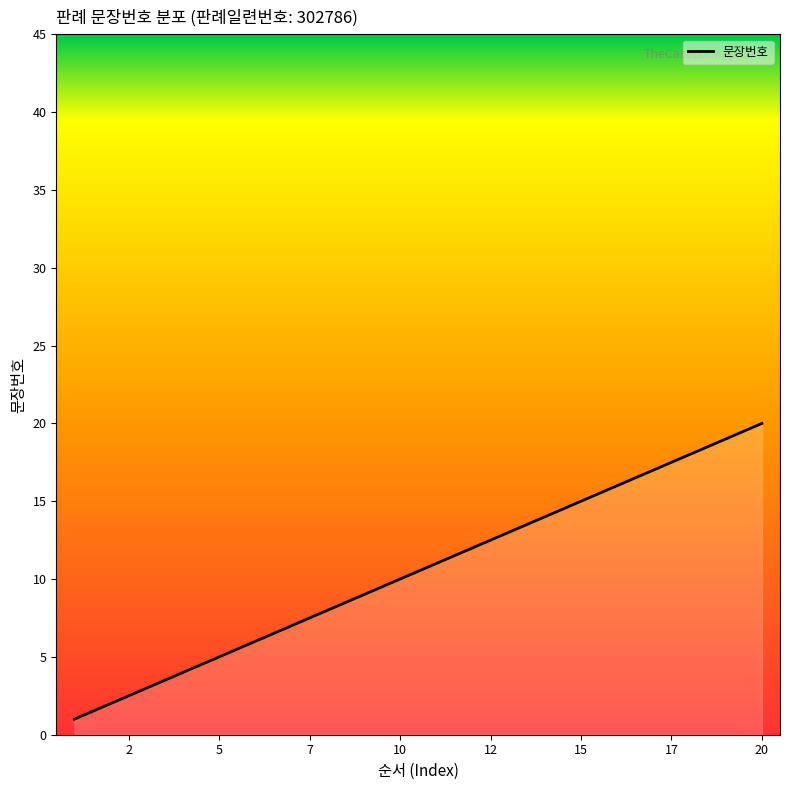

What is the greatest value displayed?

20.0